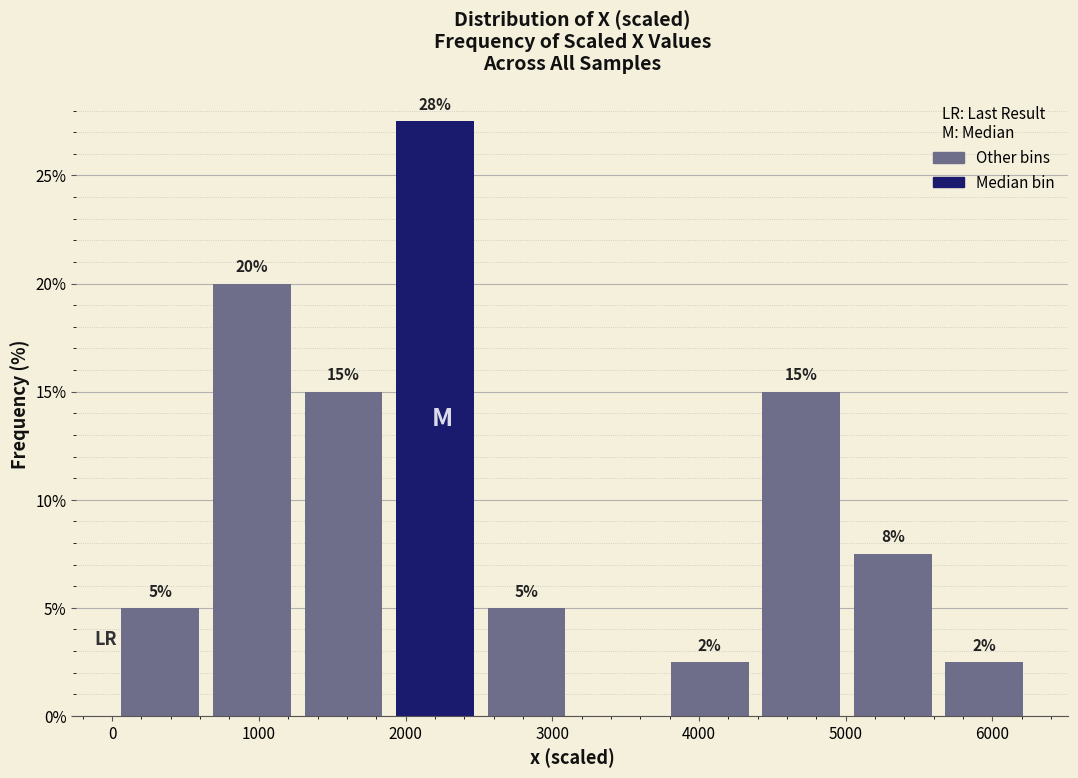

Which range on the x-axis has the tallest bar?

1900 to 2600